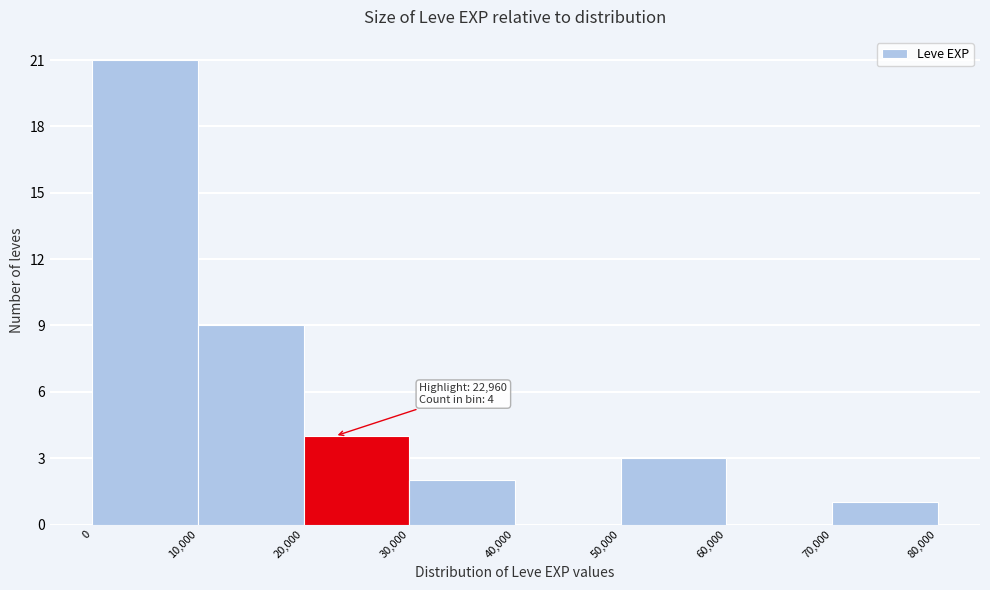

Which range on the x-axis has the tallest bar?

0 to 10,000